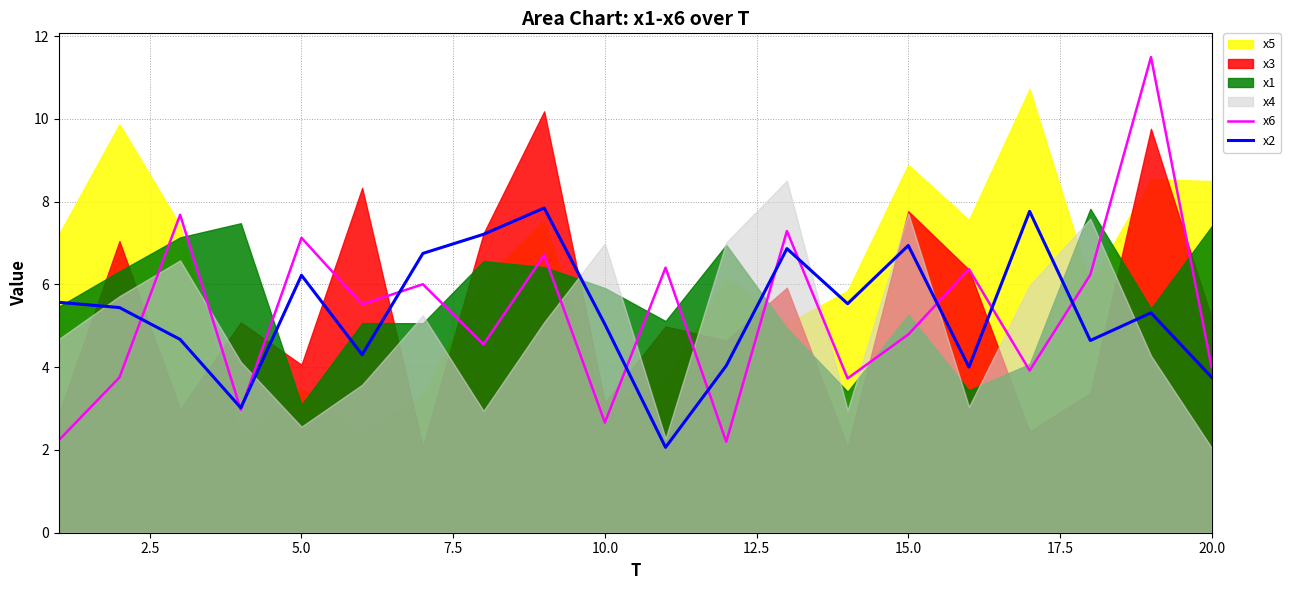

What is the maximum value for x6?

11.5